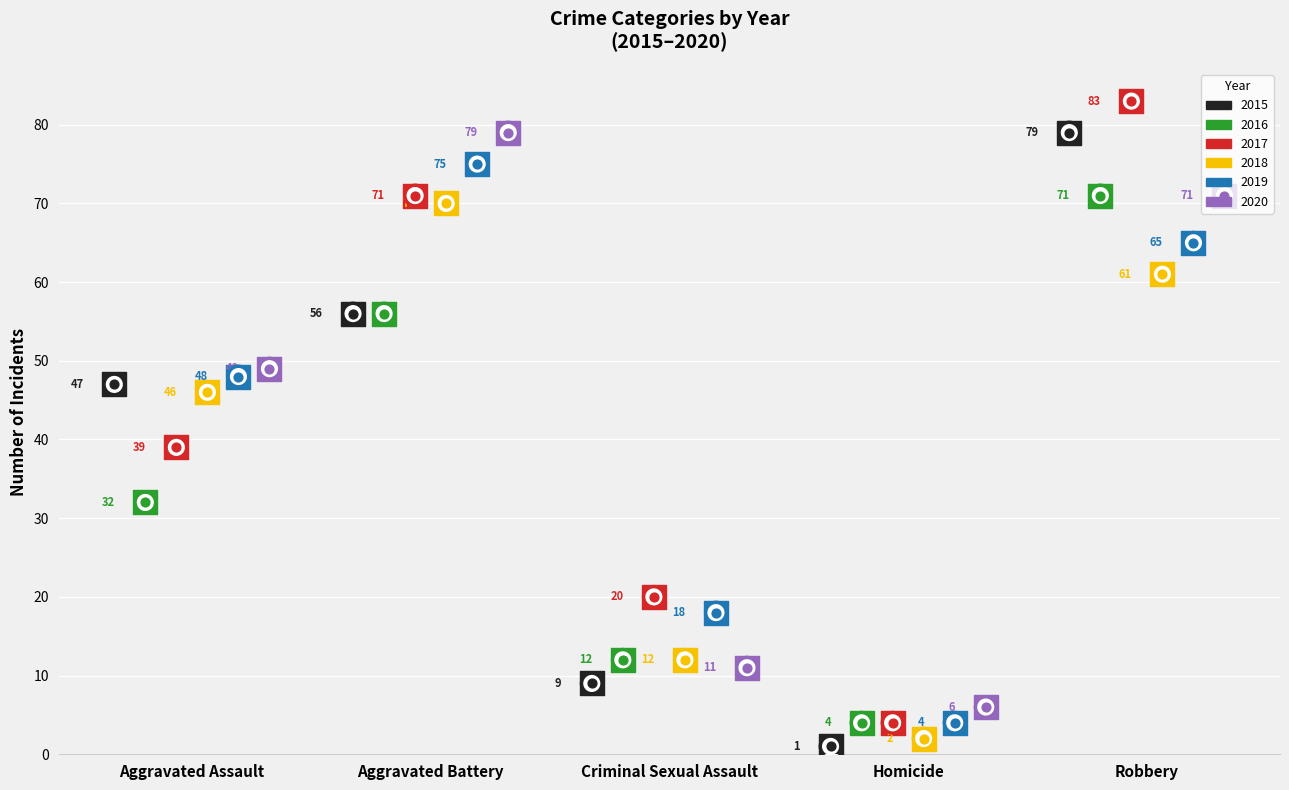

Which series has the largest total across all categories?

2017